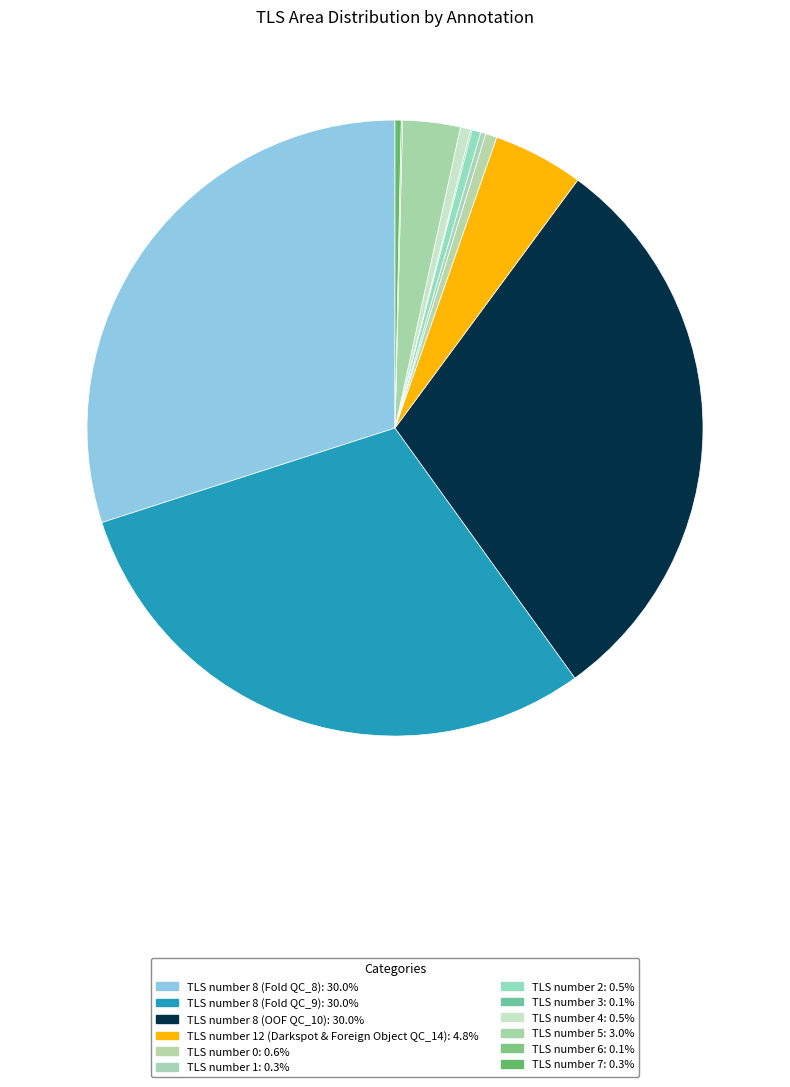

Which slice is the largest?

TLS number 8 (Fold QC_8)